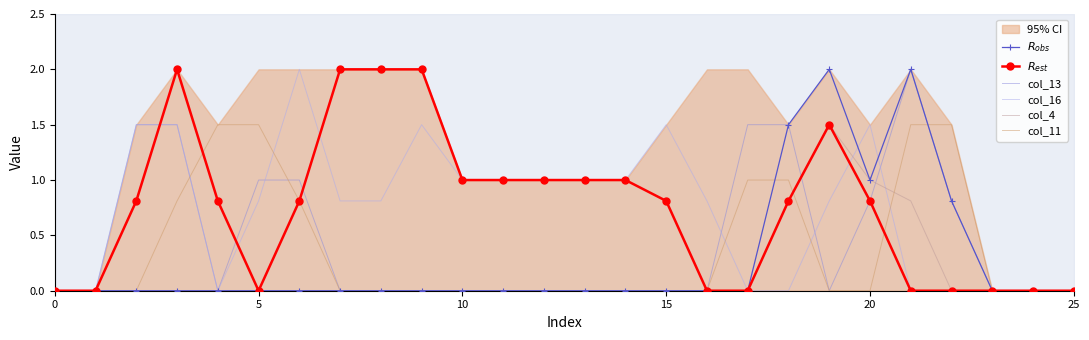

How many distinct data groups are displayed?

6